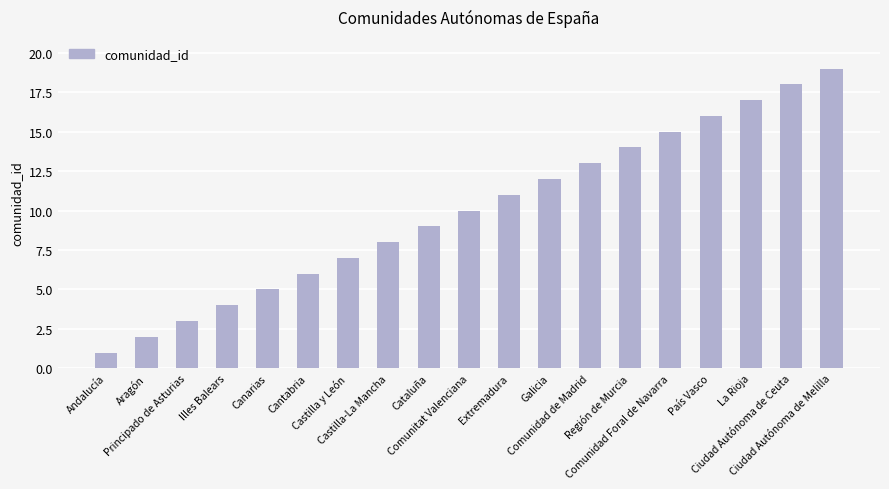

What is the change in value from Galicia to Región de Murcia?

+2